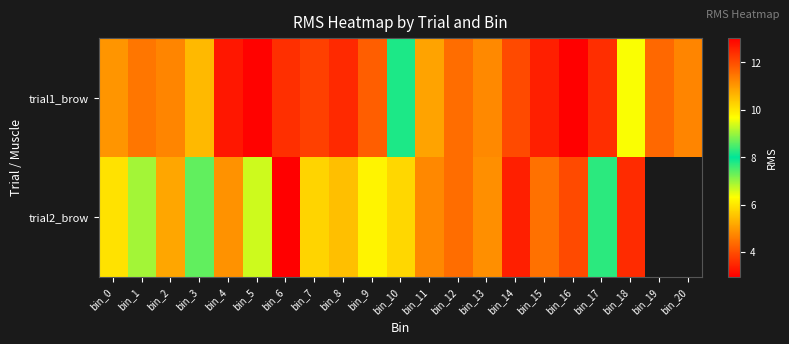

At how many categories does at least one series exceed 8?

8